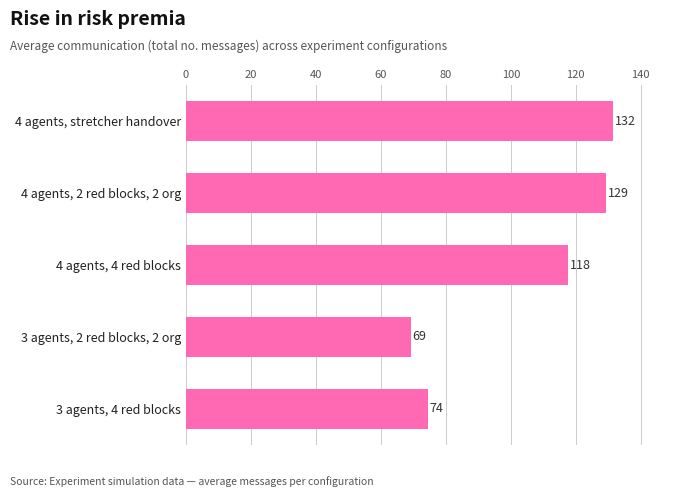

Is it true that the value at 3 agents, 4 red blocks is 74.5?

True